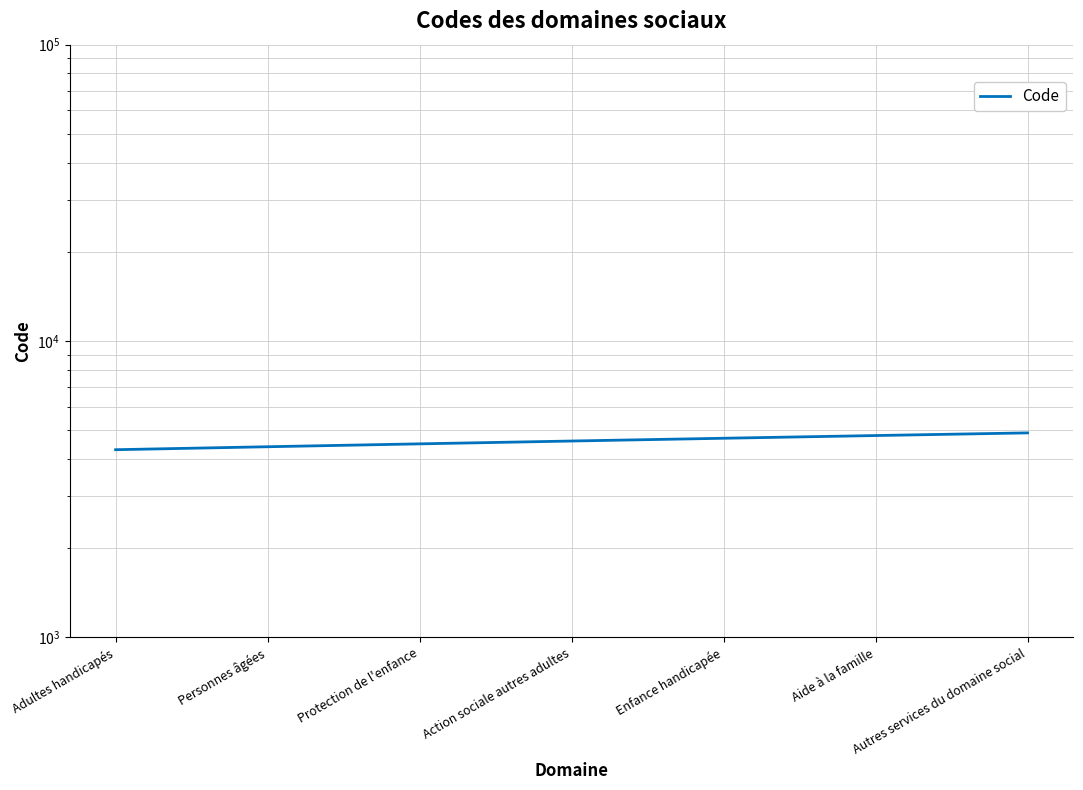

What position from the right is Aide à la famille?

2